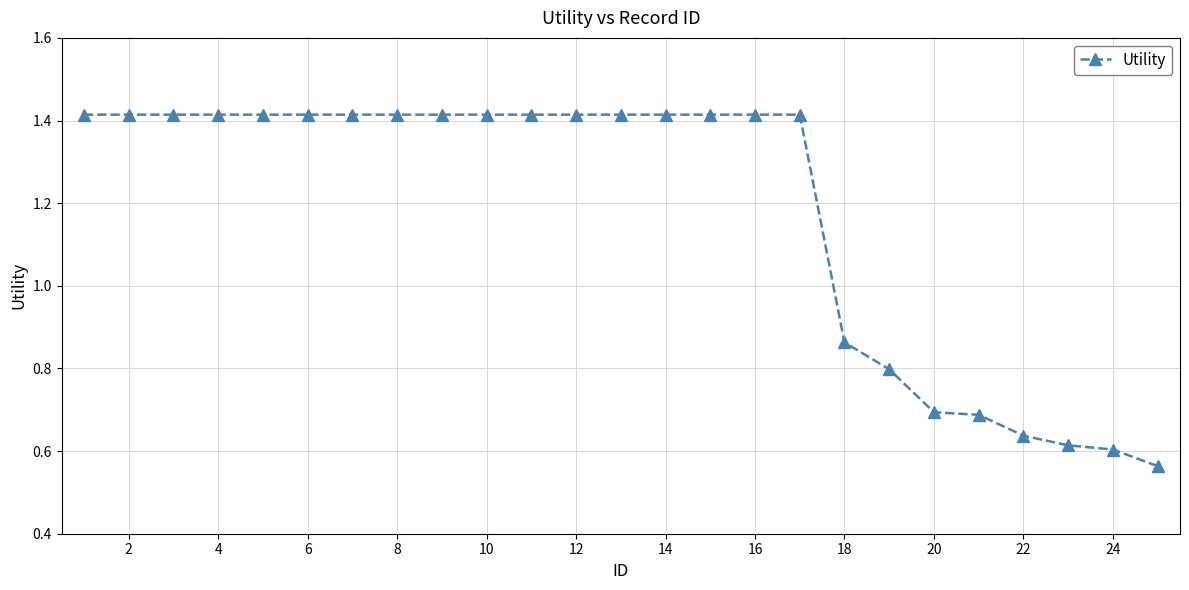

What is the average value?

1.2